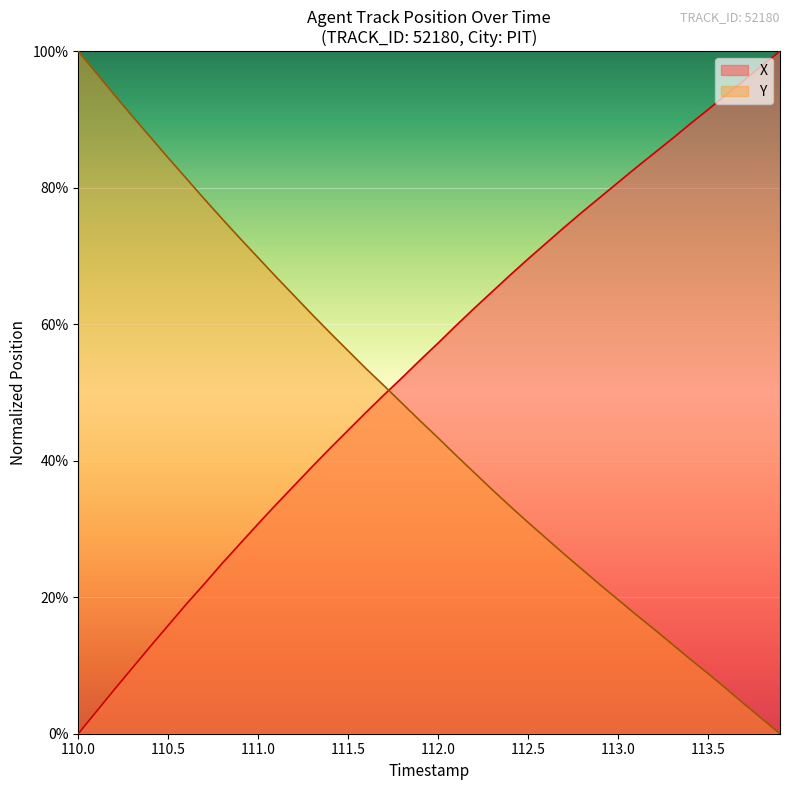

How many intersections are there between X and Y?

1